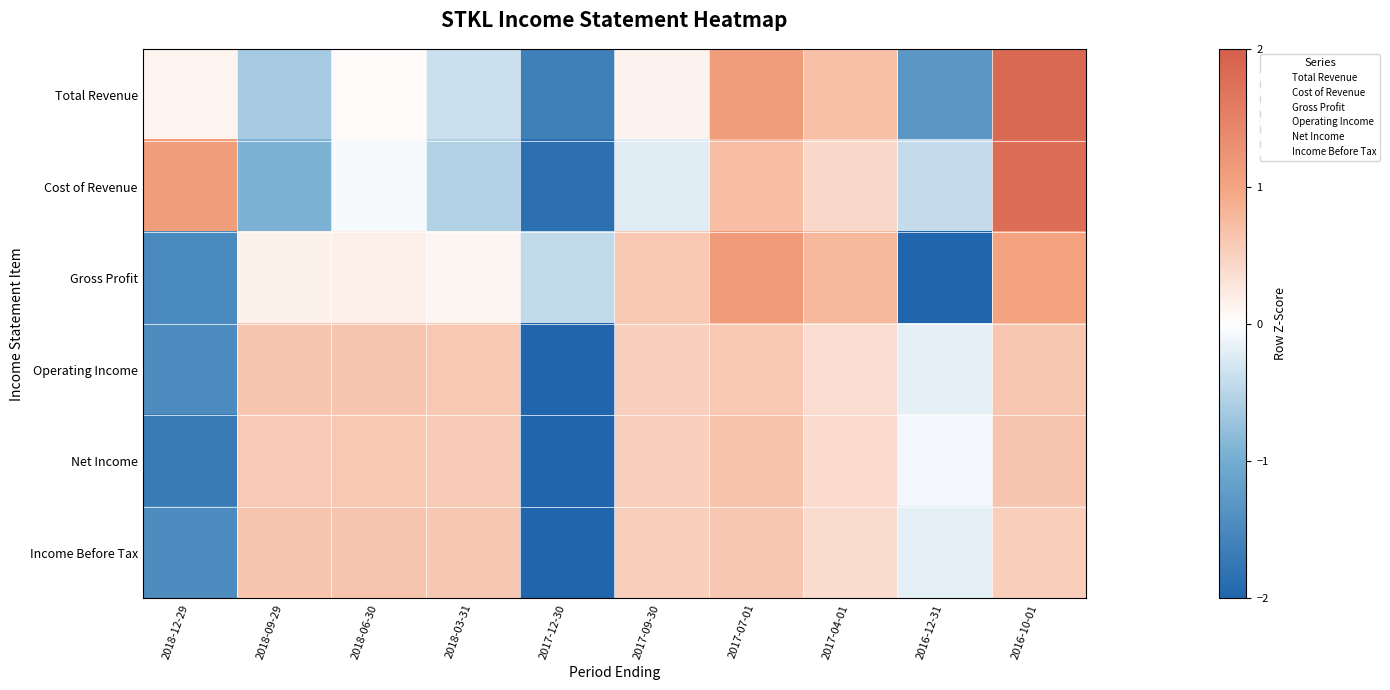

What is the greatest value displayed?

1.8